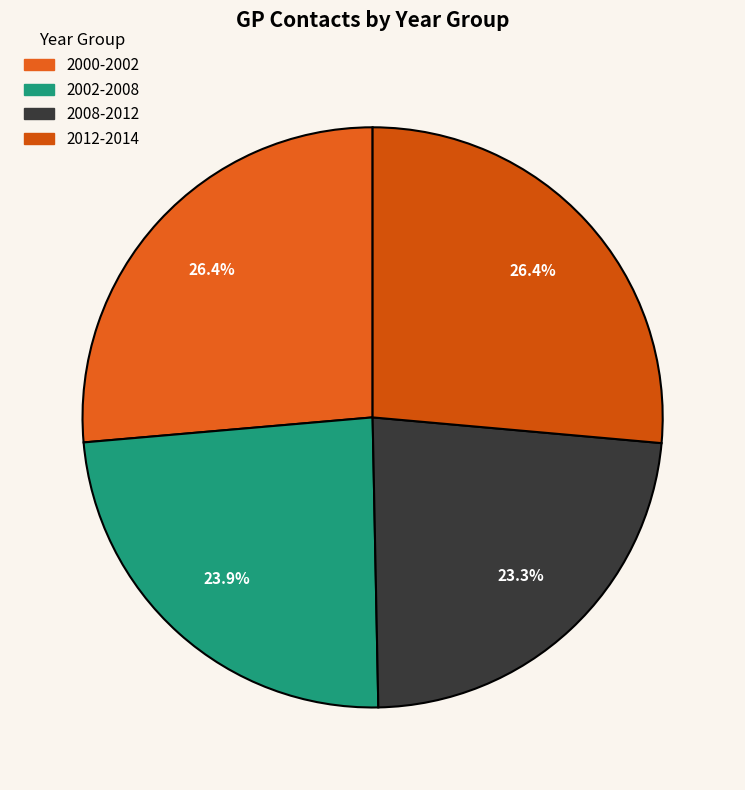

To the nearest percent, what portion does 2008-2012 represent?

23%